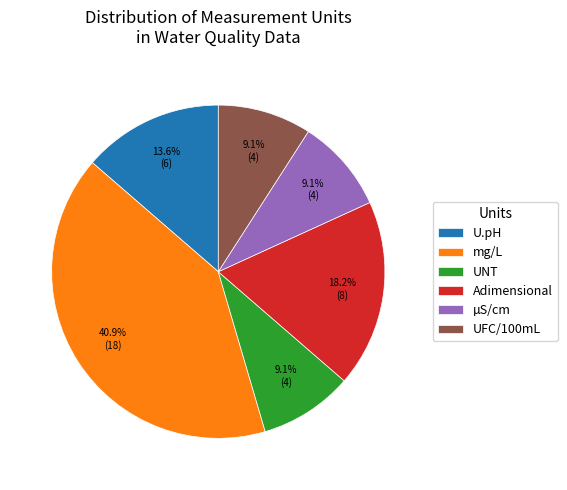

What is the largest slice in the pie chart?

mg/L